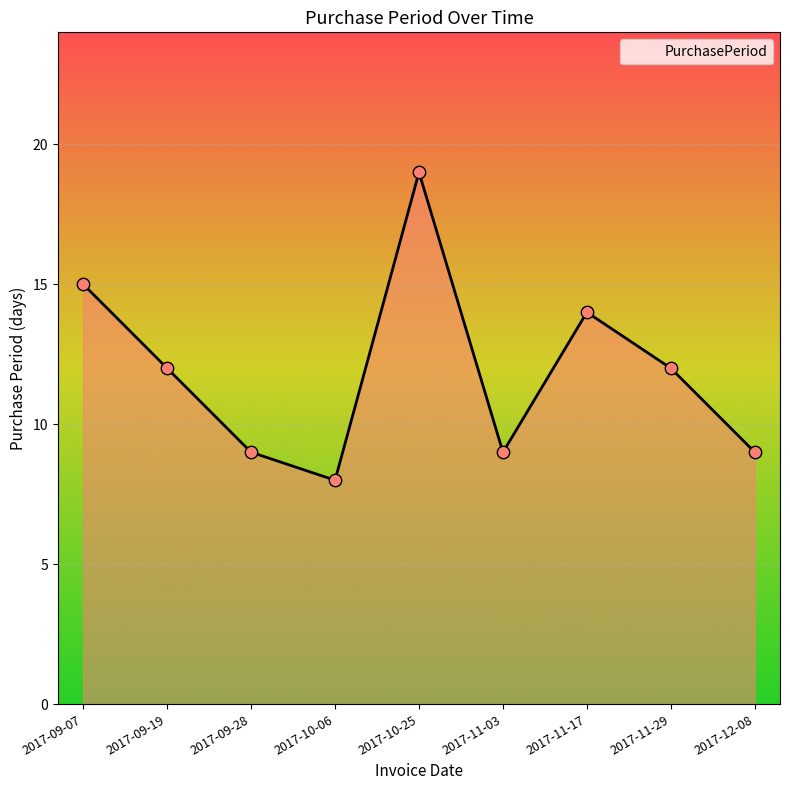

Between 2017-09-19 and 2017-12-08, which is larger?

2017-09-19